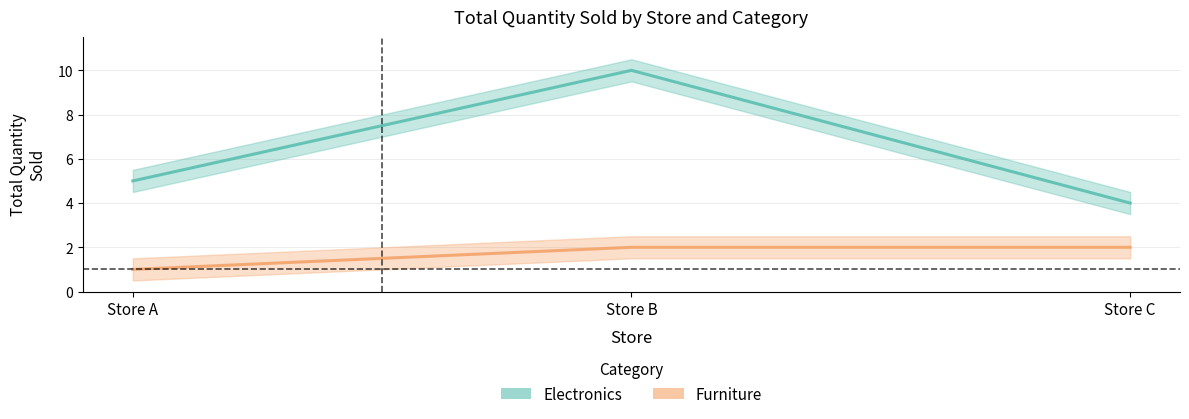

What is the smallest value displayed?

1